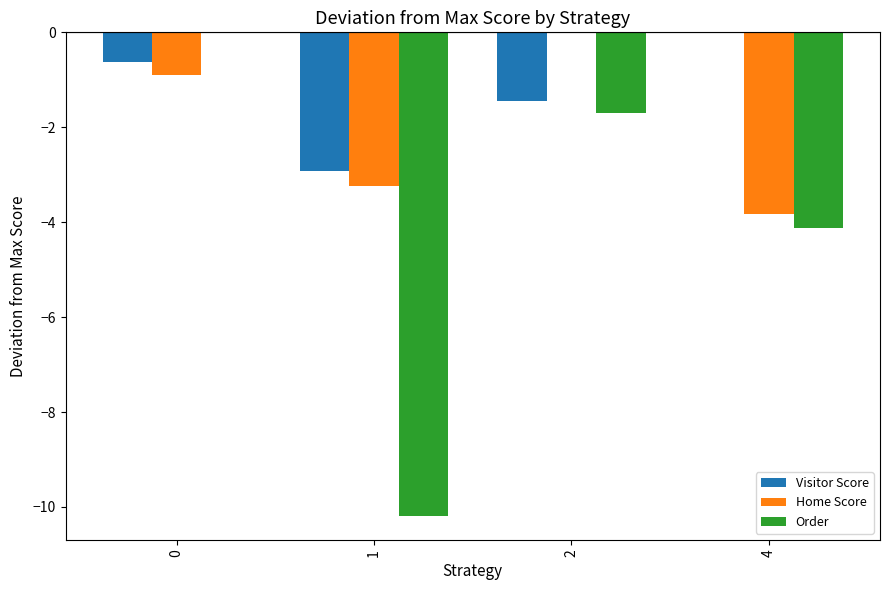

What is the sum of all Visitor Score values?

-5.0